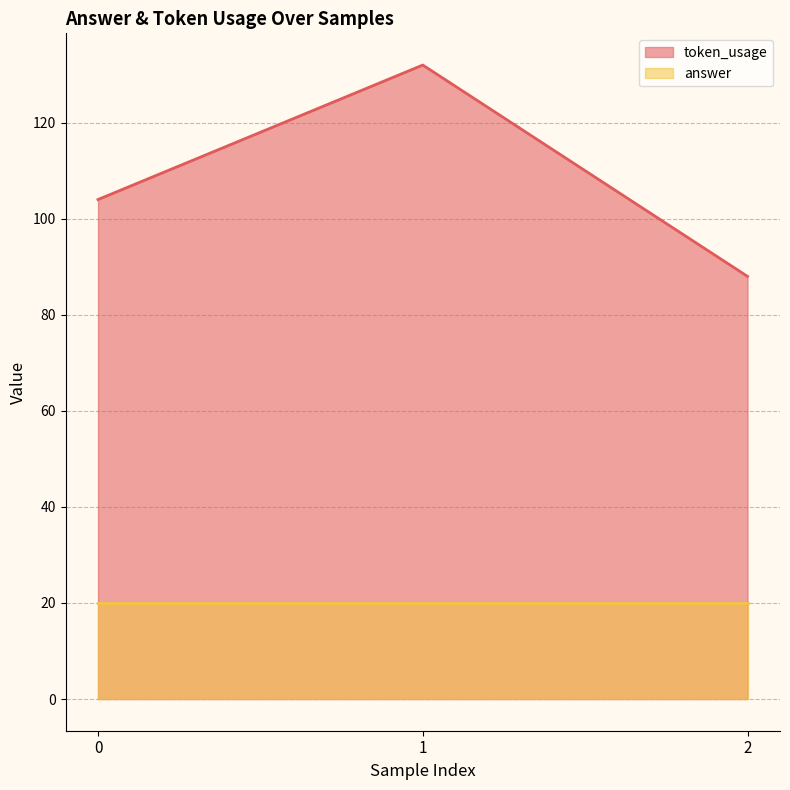

The value at 1 is 47. True or false?

False